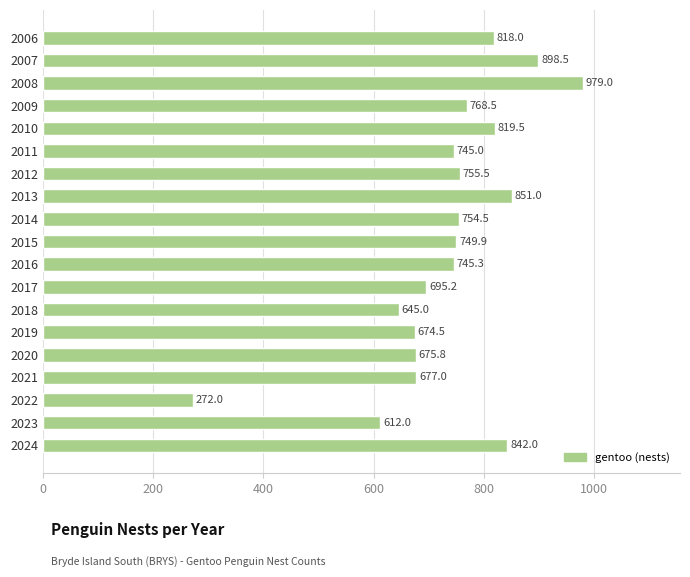

True or false: the data shows 1078.7 at 2011.

False